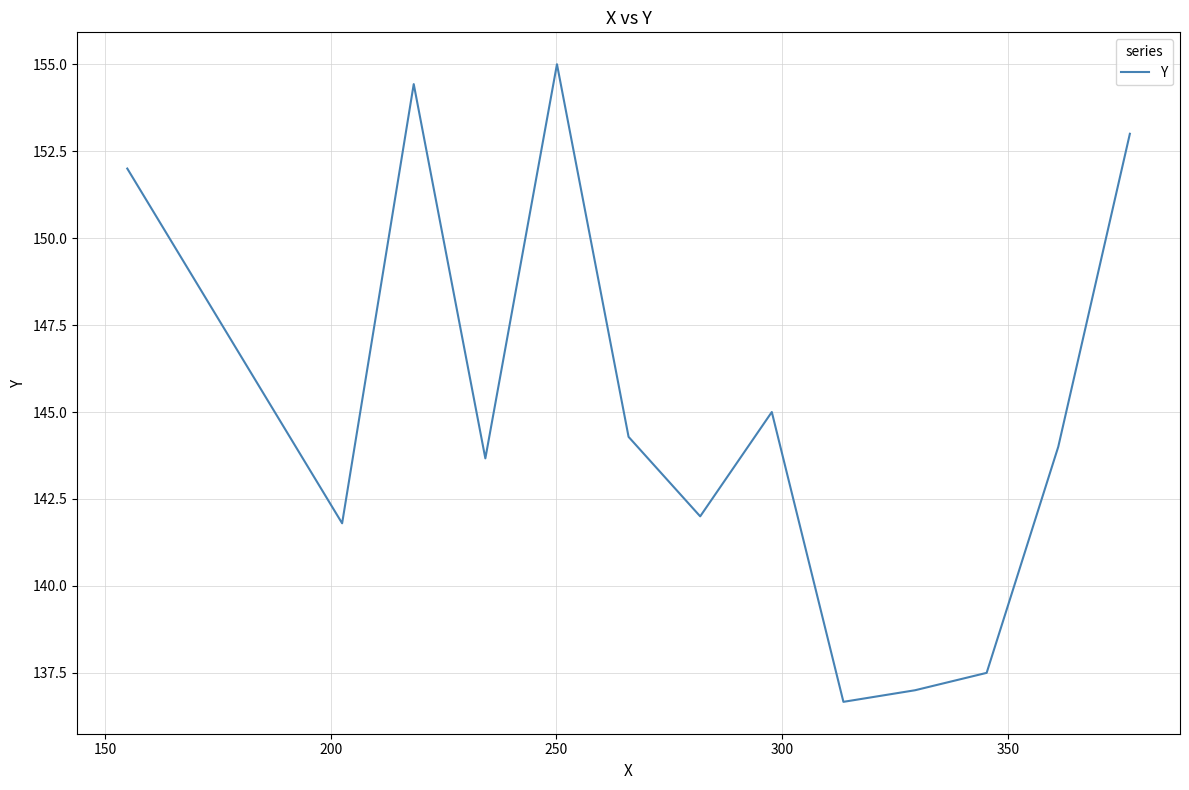

True or false: there are more than 0 points higher than both neighbors.

True